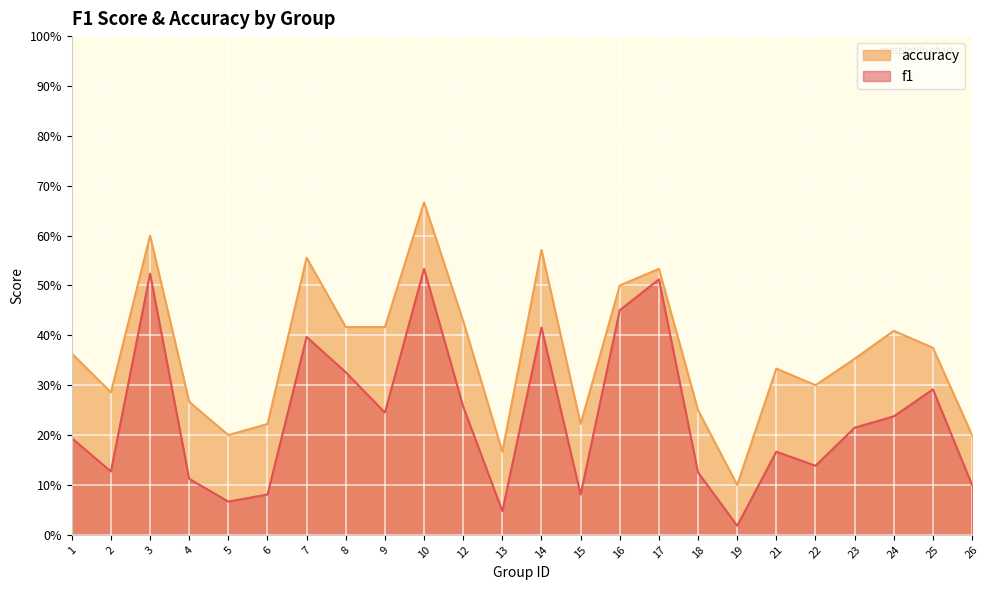

Which label corresponds to the smallest value in the chart?

19